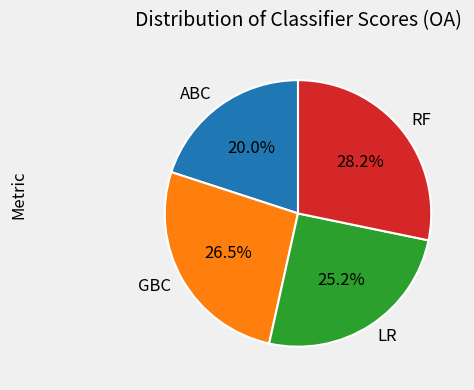

What is the smallest slice in the pie chart?

ABC